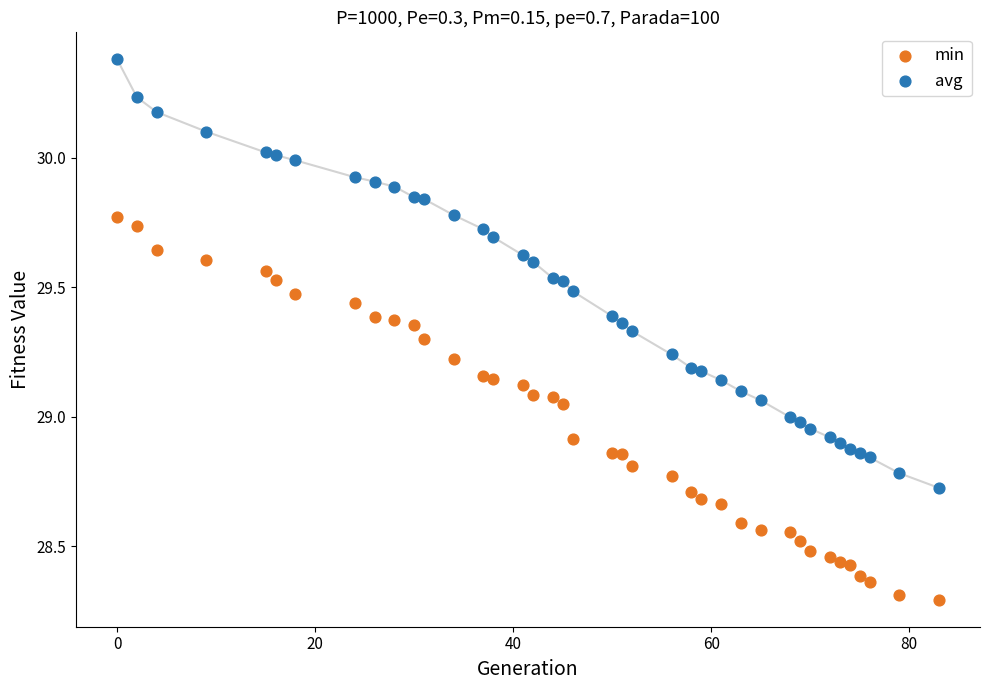

What are all the series names shown in the legend?

min, avg